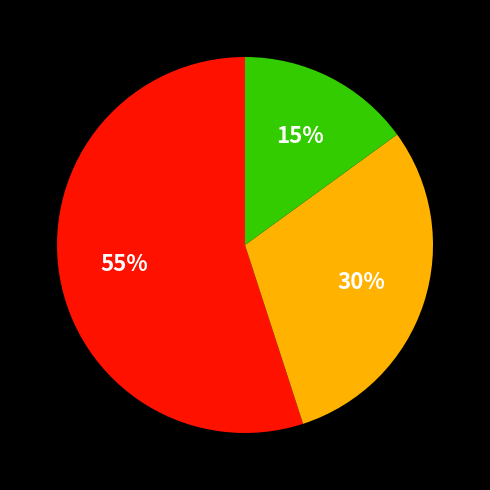

Is there a majority slice in this chart?

Yes